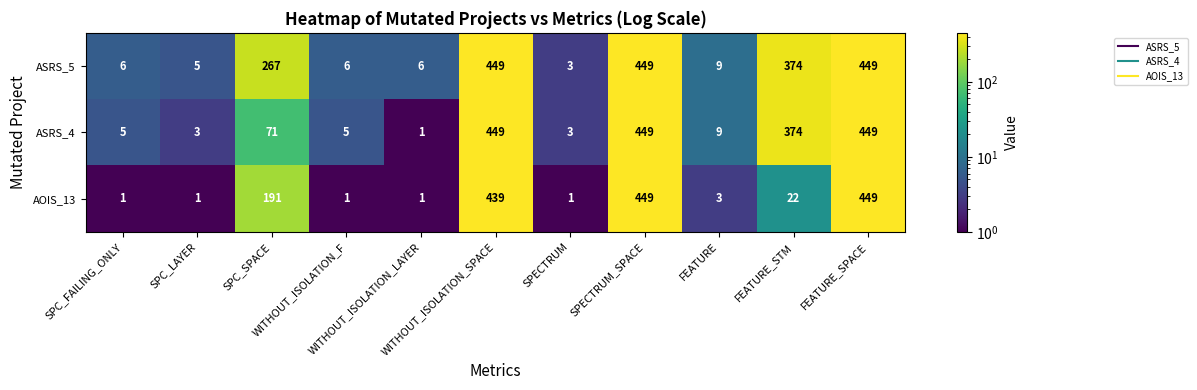

At how many categories does at least one series exceed 29?

5